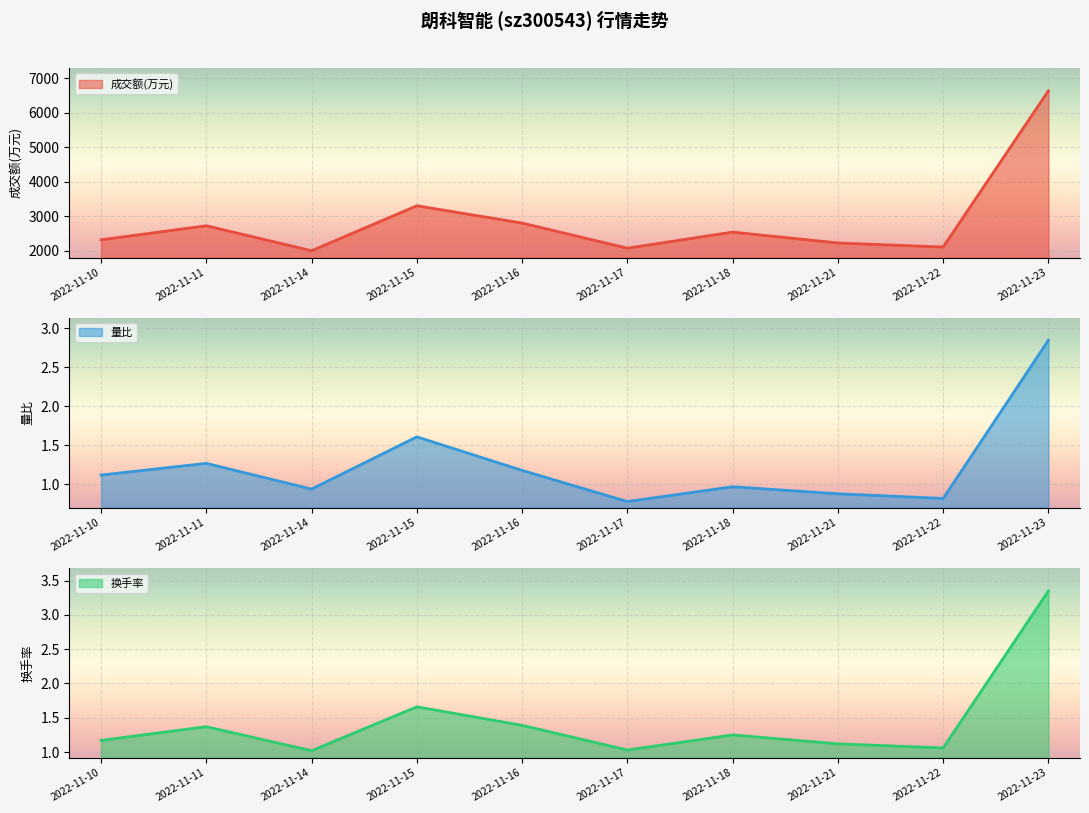

What is the sum of the 换手率 values at 2022-11-21 and 2022-11-15?

2.8